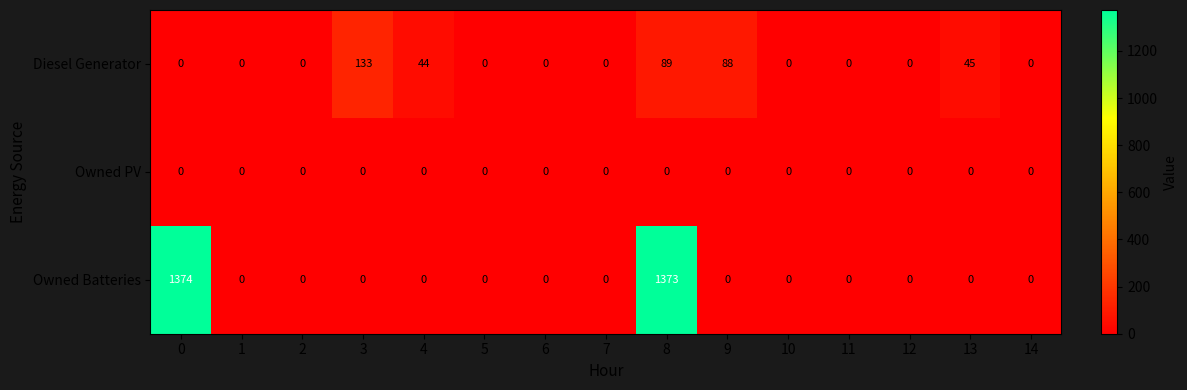

Is it true that Diesel Generator equals 0 at 1?

True